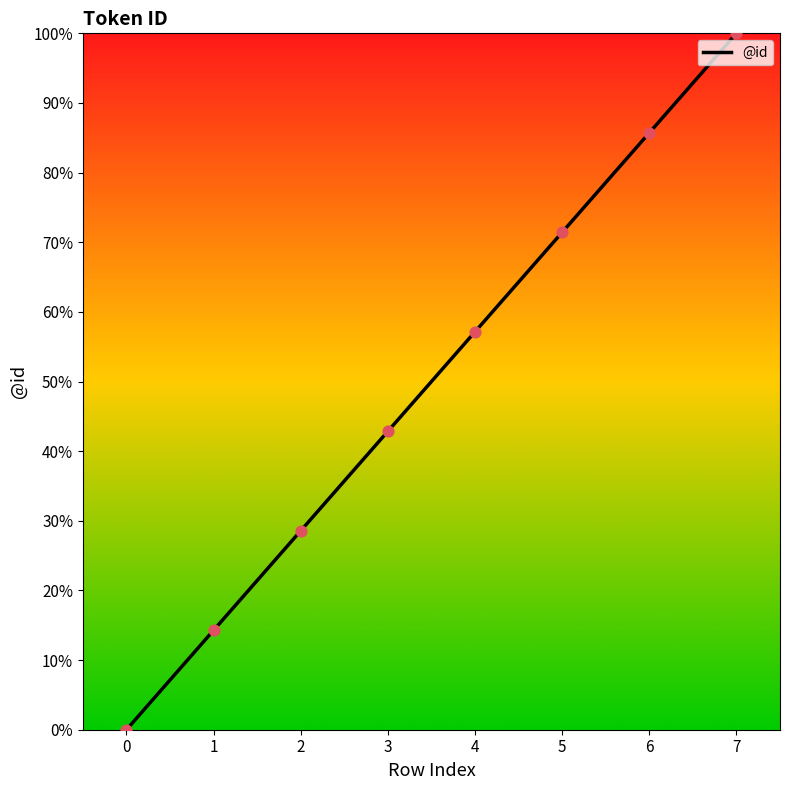

What is the change in value from 0 to 3?

+42.9